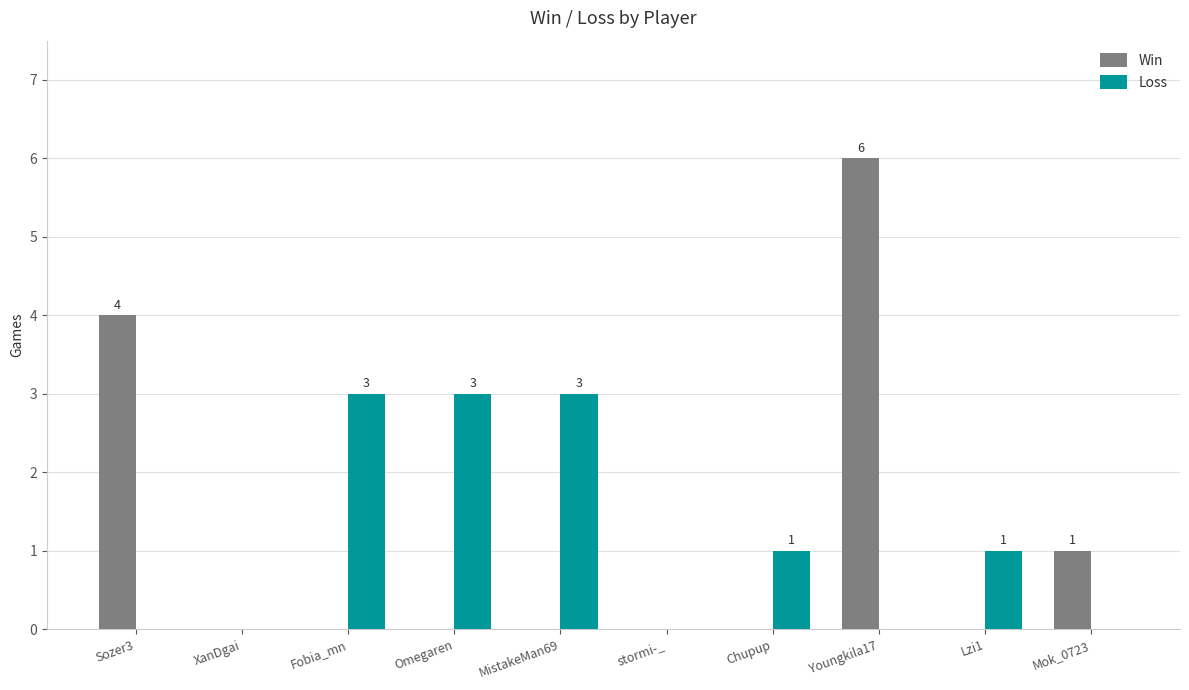

At which label does Loss first exceed 1?

Fobia_mn